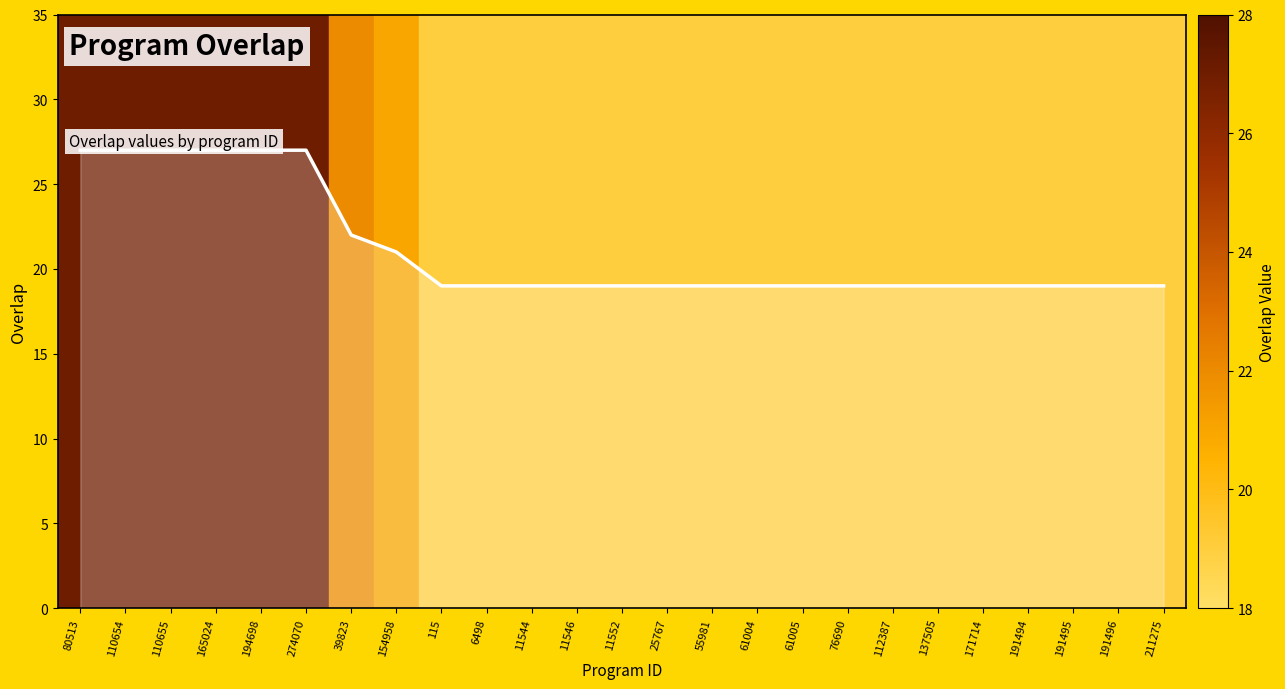

What is the value of the 2nd point from the left?

27